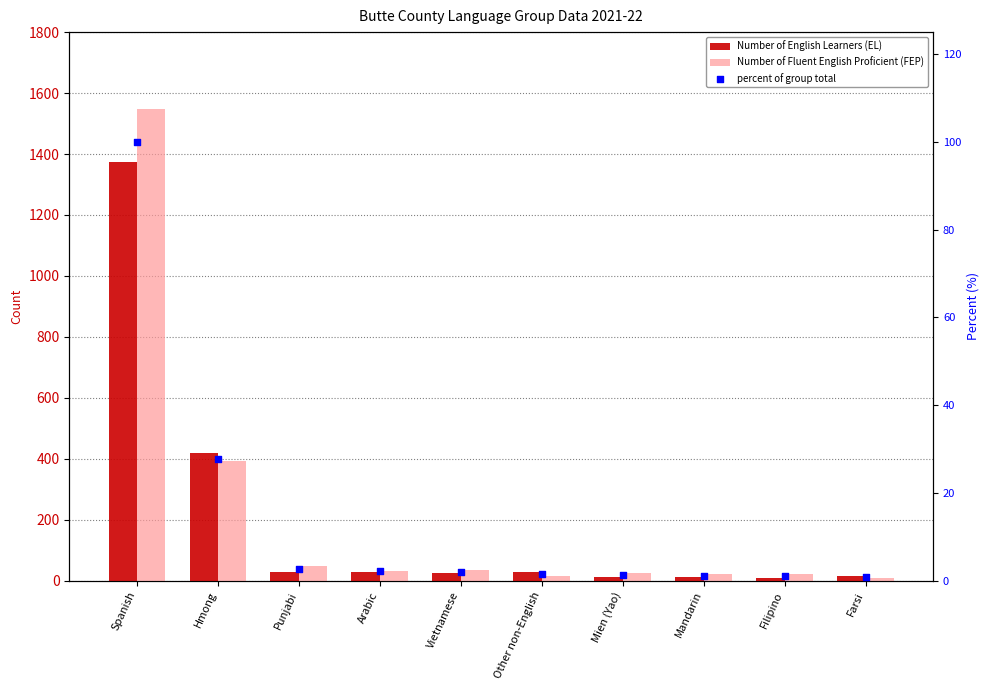

Which series contains the lowest Y value?

percent of group total